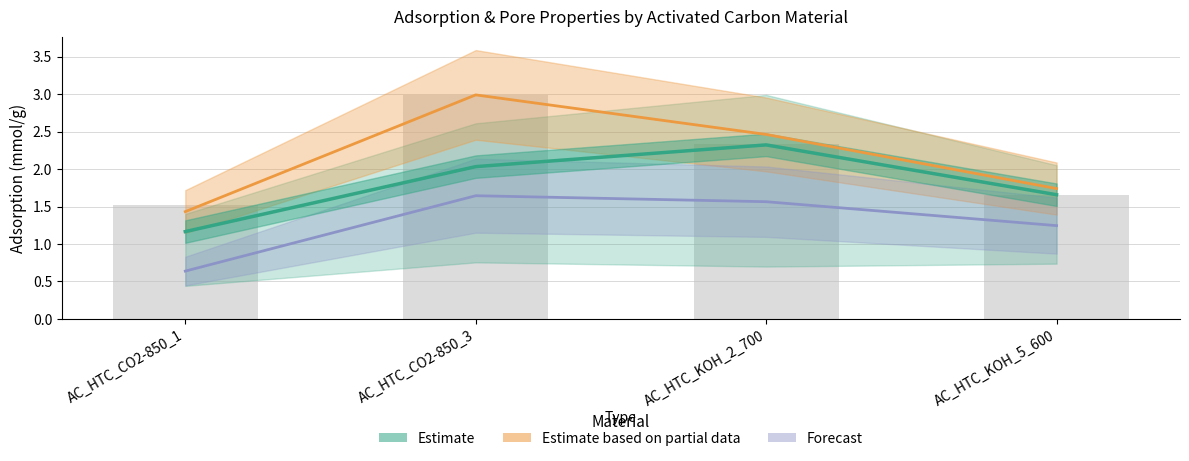

At which category is the sum across all series the highest?

AC_HTC_CO2-850_3